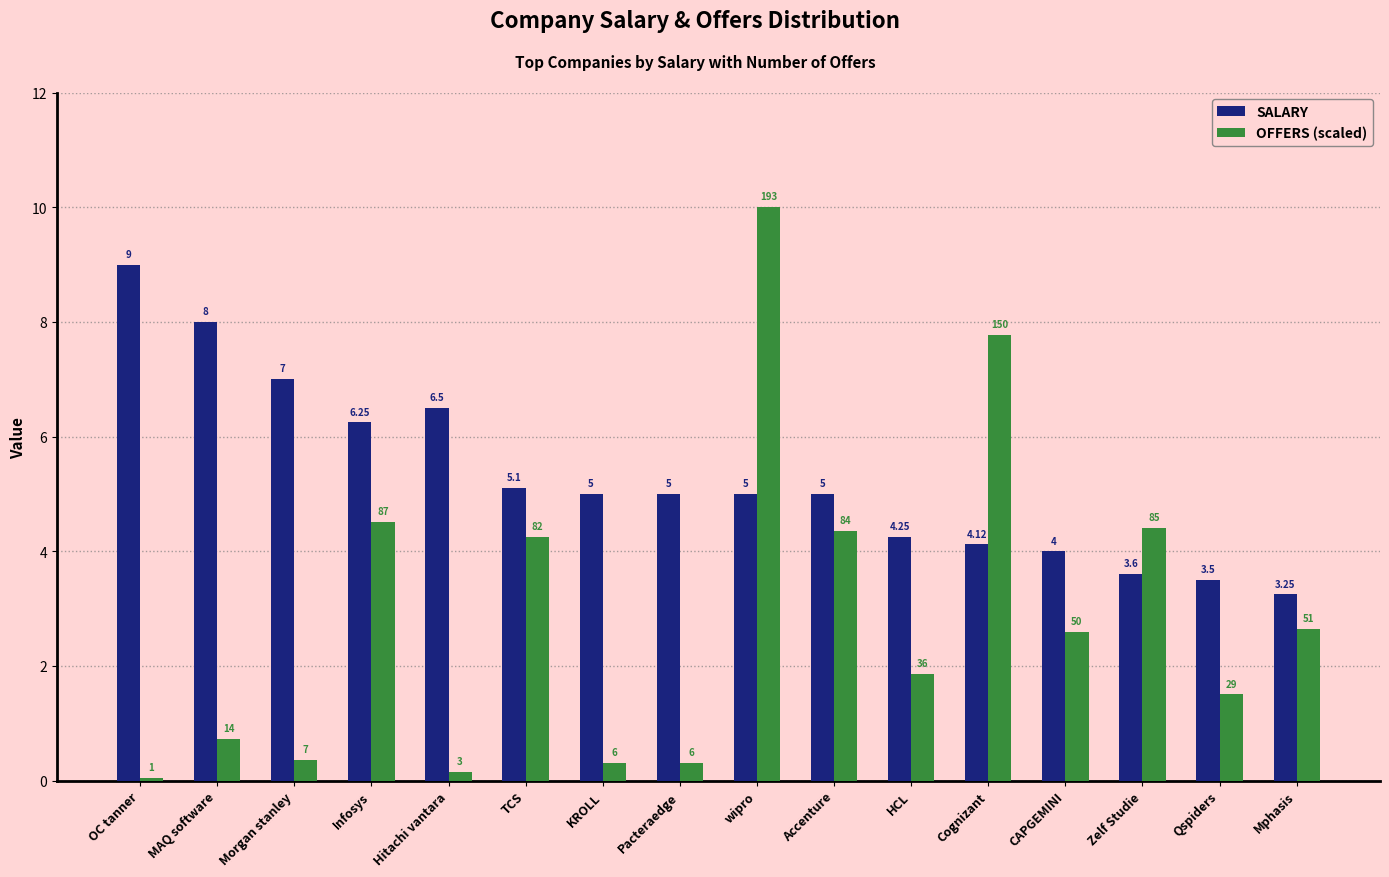

What is the maximum value for SALARY?

9.0